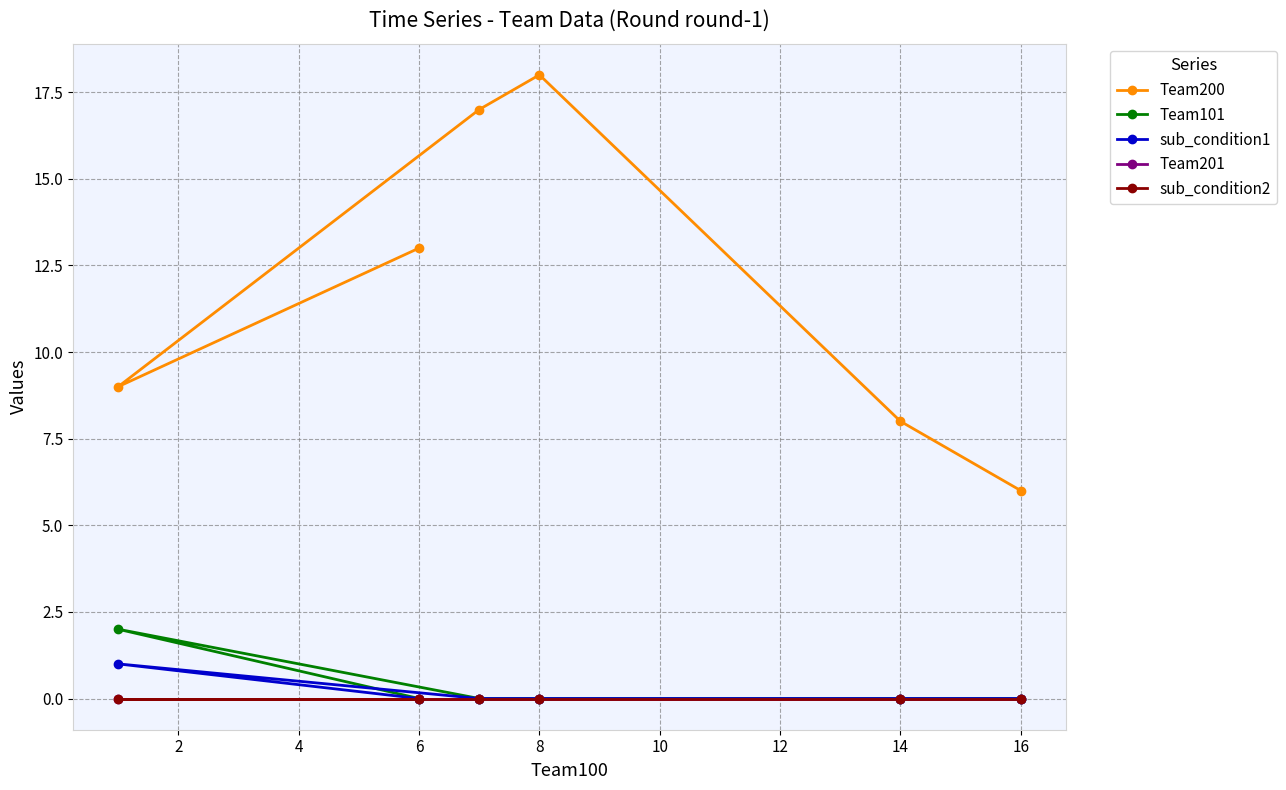

How many lines are shown in the chart?

5